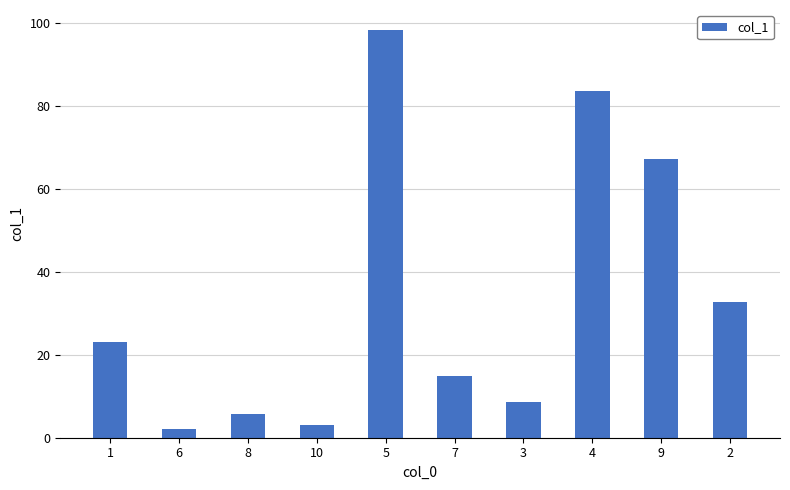

Read the value at 7.

14.9